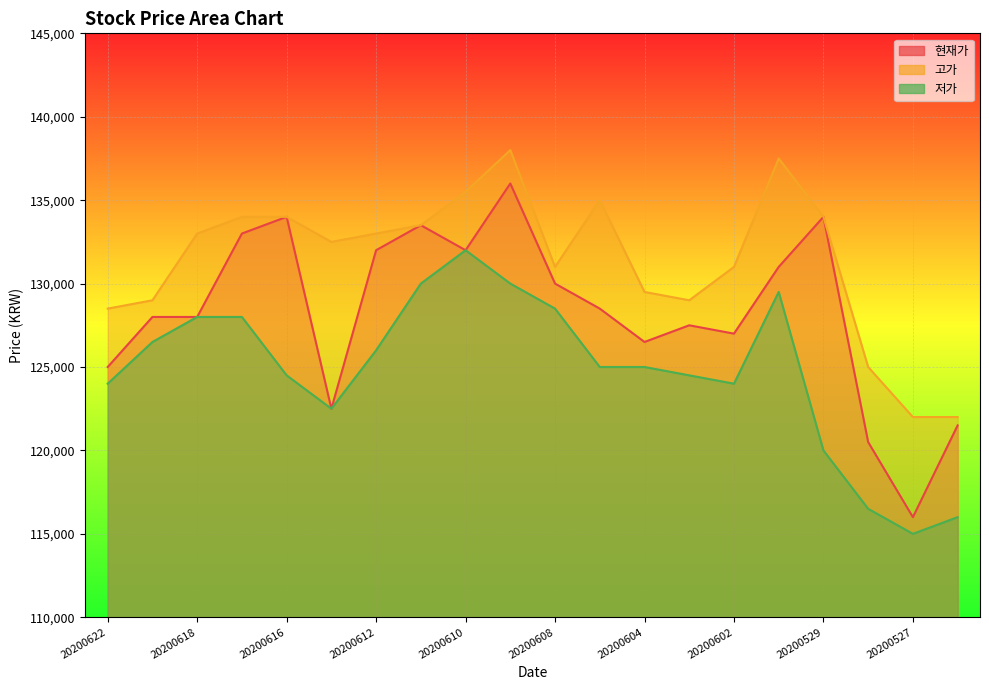

What is the minimum value for 저가?

115000